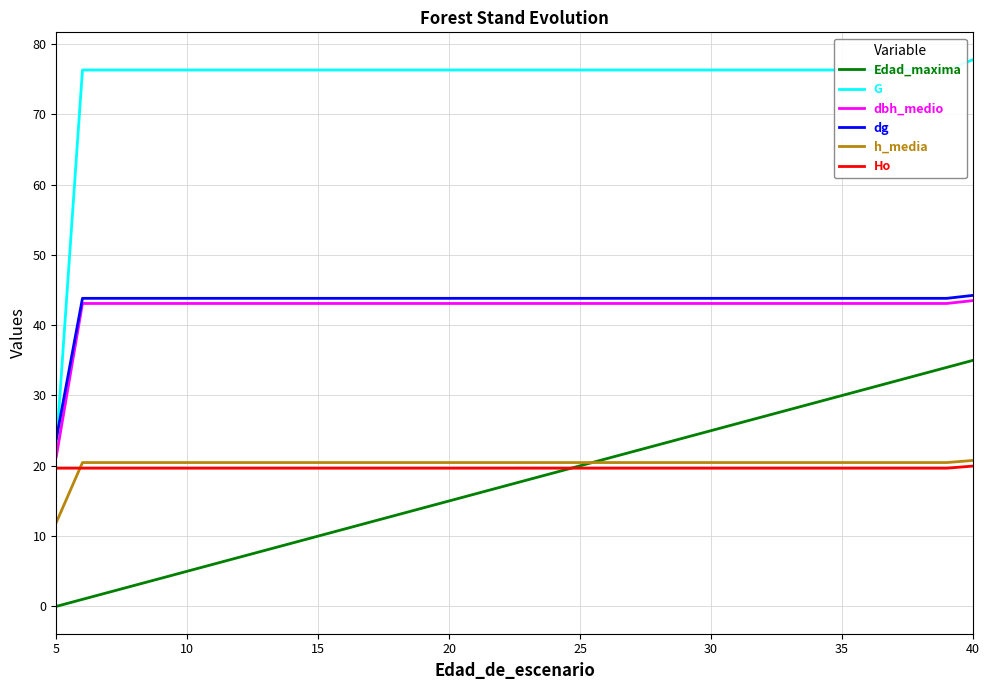

What is the greatest value displayed?

77.8